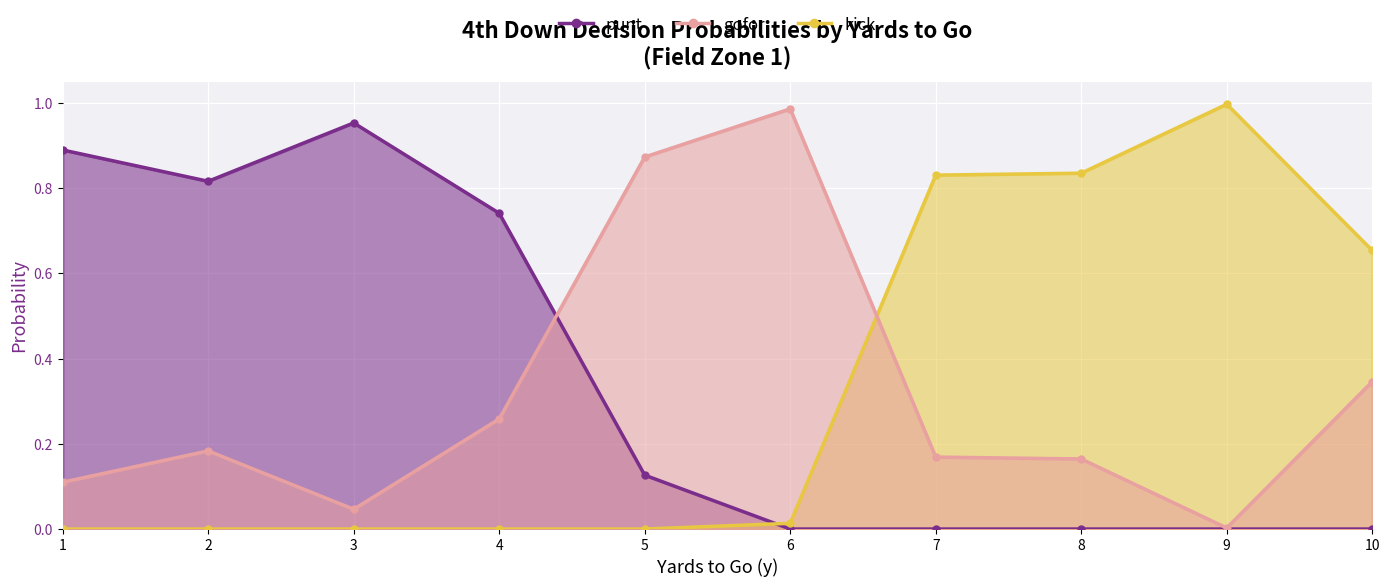

List the series in order of their overall mean, highest first.

punt, kick, gofor